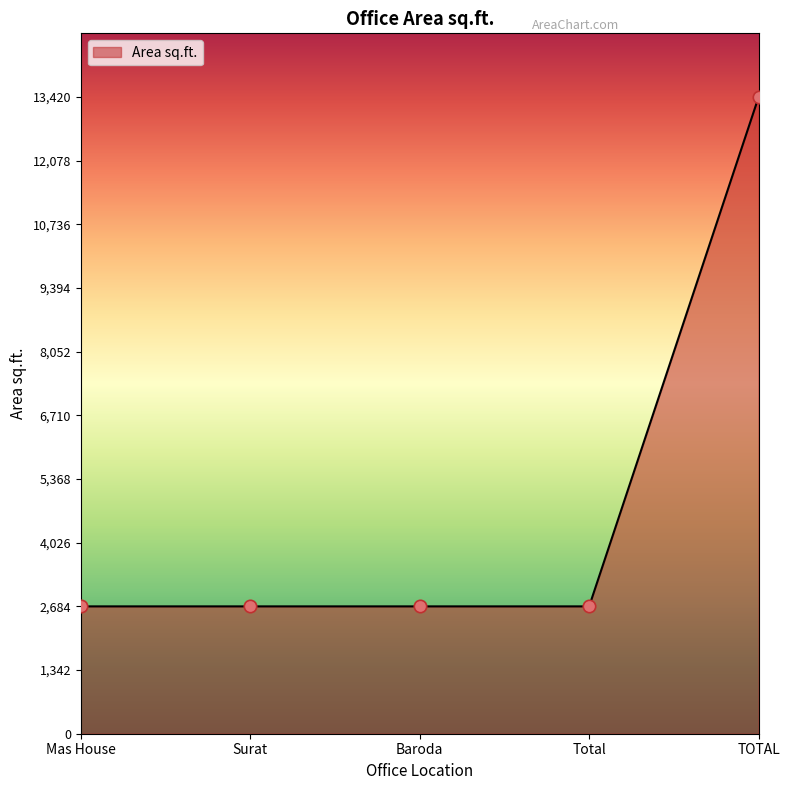

What is the change in value from Surat to TOTAL?

+10736